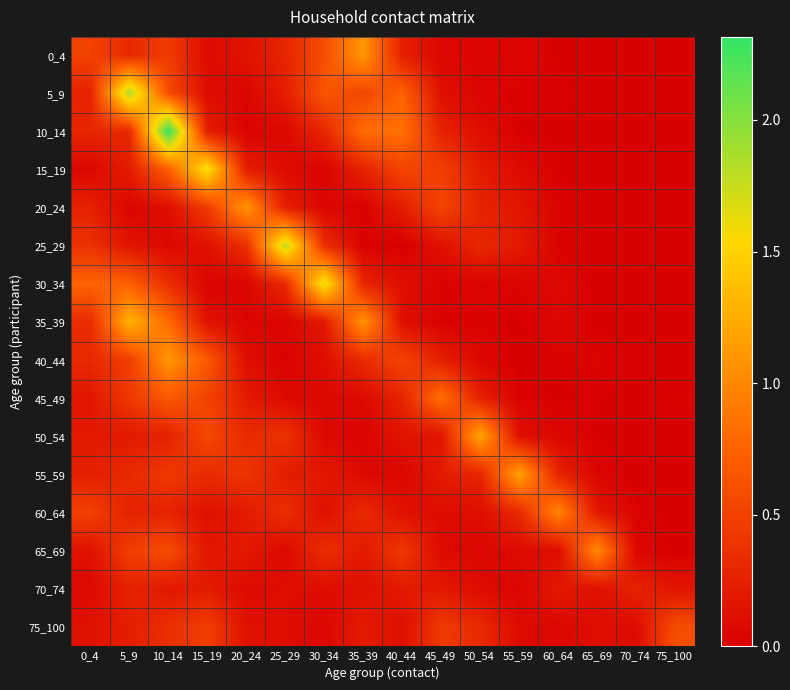

Between 20_24 and 75_100, which is larger?

20_24